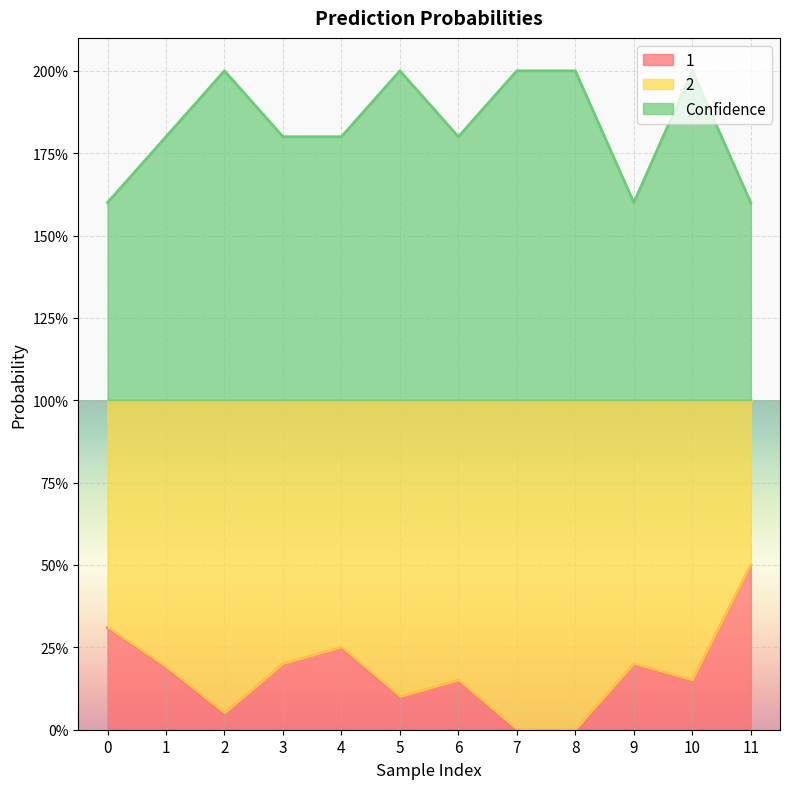

Does the chart display data point markers on the line(s)?

No